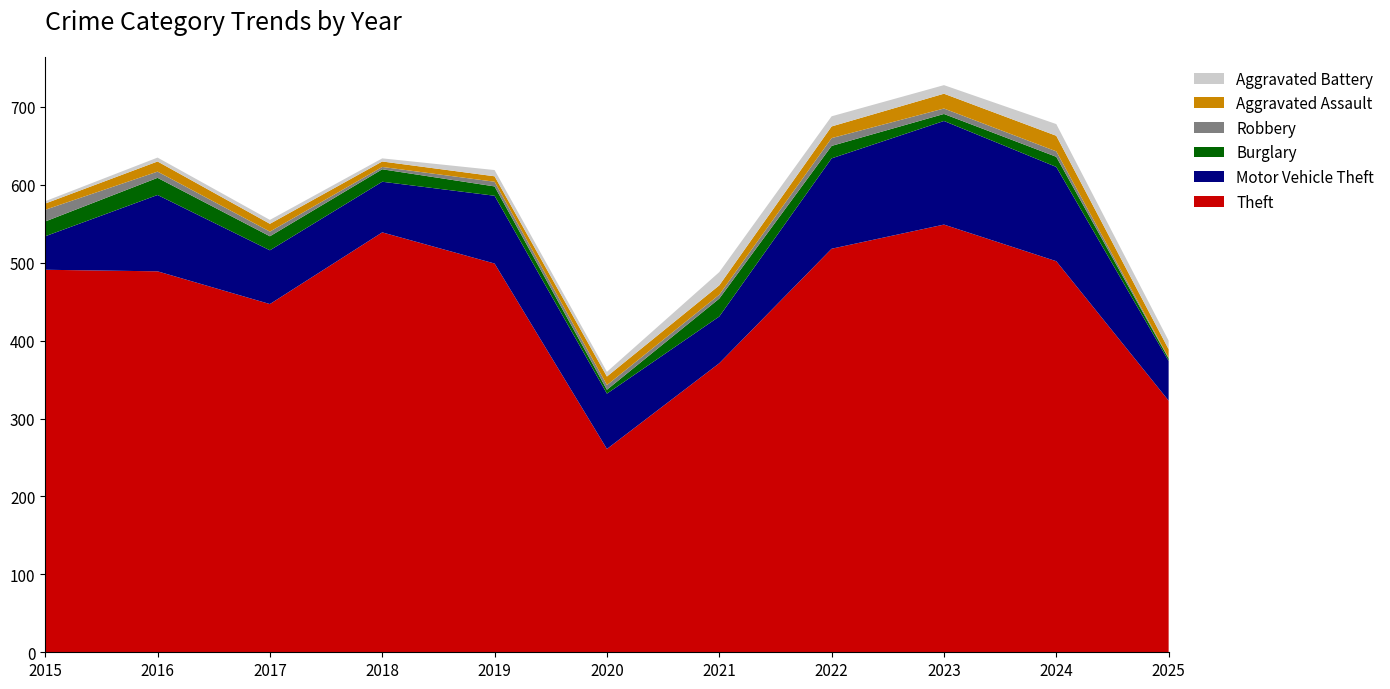

Reading left to right, transcribe all the data shown in this chart.

Theft: 491	489	447	539	499	261	371	518	549	502	323
Motor Vehicle Theft: 43	98	69	65	87	71	60	116	133	121	51
Burglary: 19	22	18	16	12	5	23	16	9	13	3
Robbery: 15	8	6	3	6	6	5	10	7	7	1
Aggravated Assault: 8	13	10	7	7	11	12	15	19	20	11
Aggravated Battery: 3	5	5	4	8	6	17	13	11	15	11